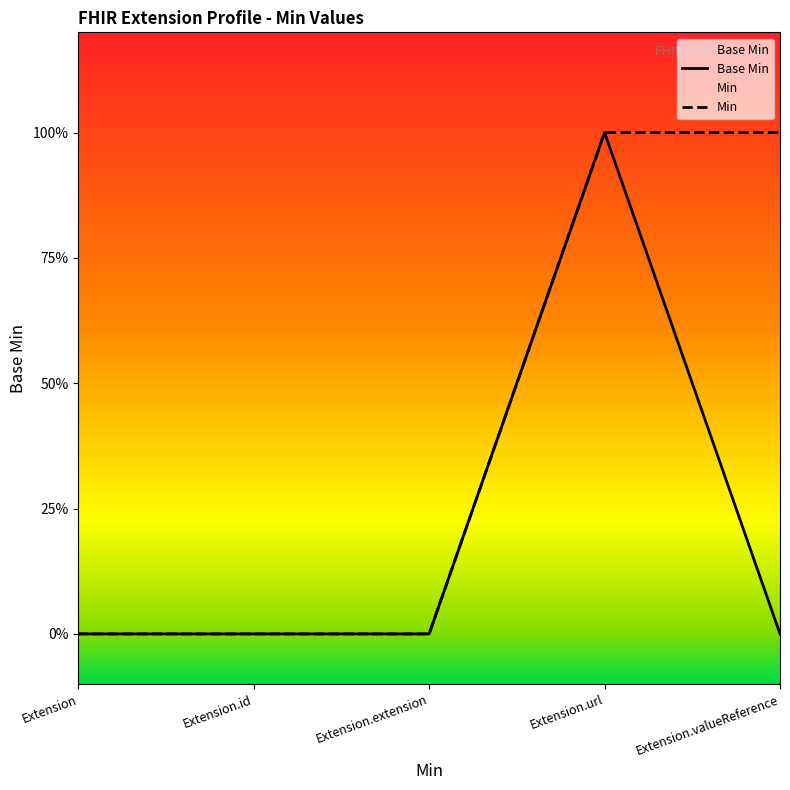

How many data points are above 0?

1